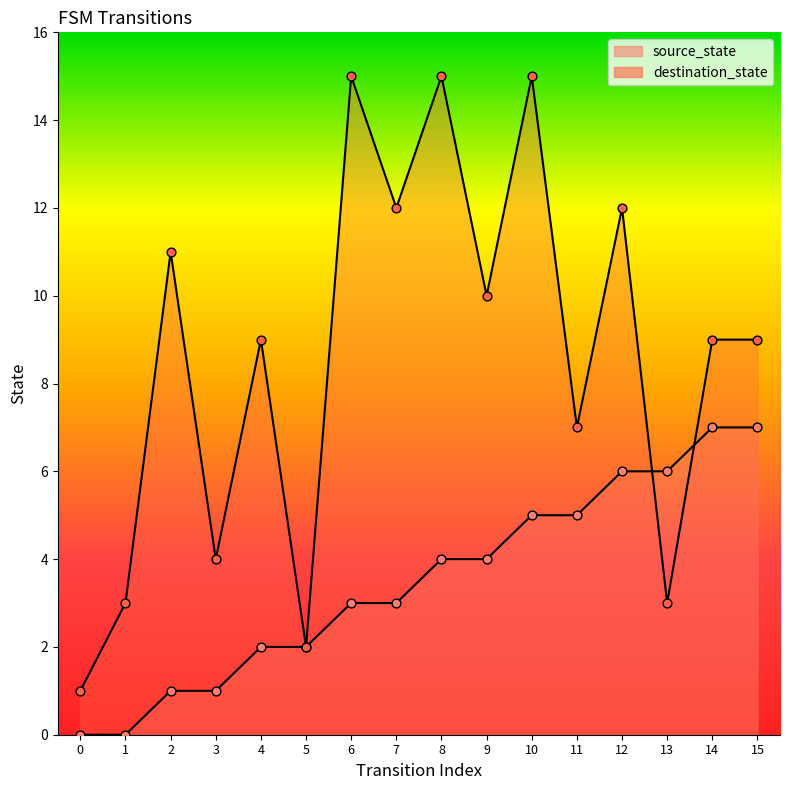

Which series contains the highest Y value?

destination_state